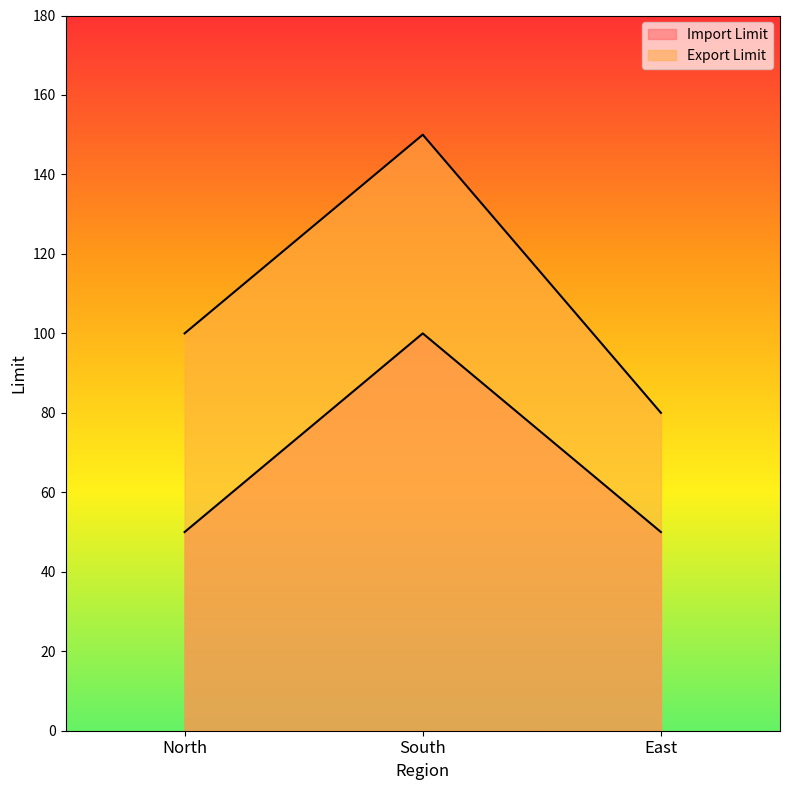

Which series has the widest spread of values?

Export Limit